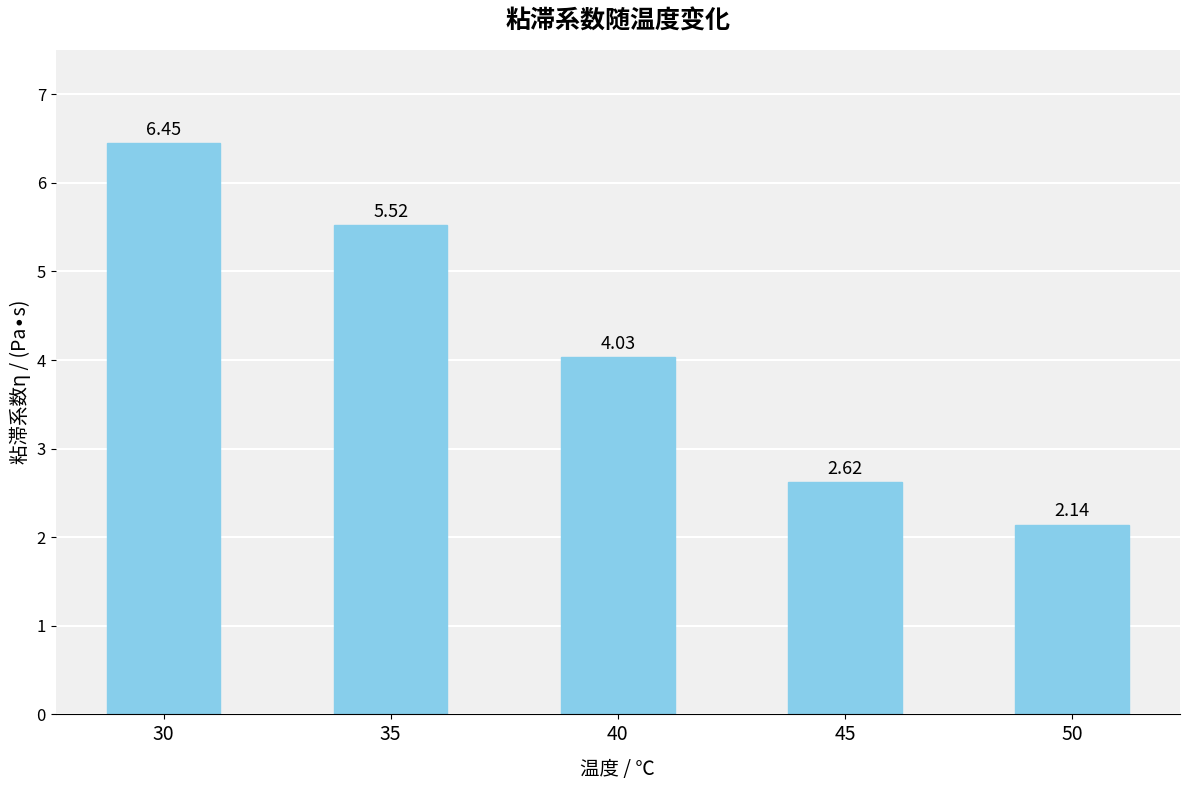

What is the sum of all values?

20.8